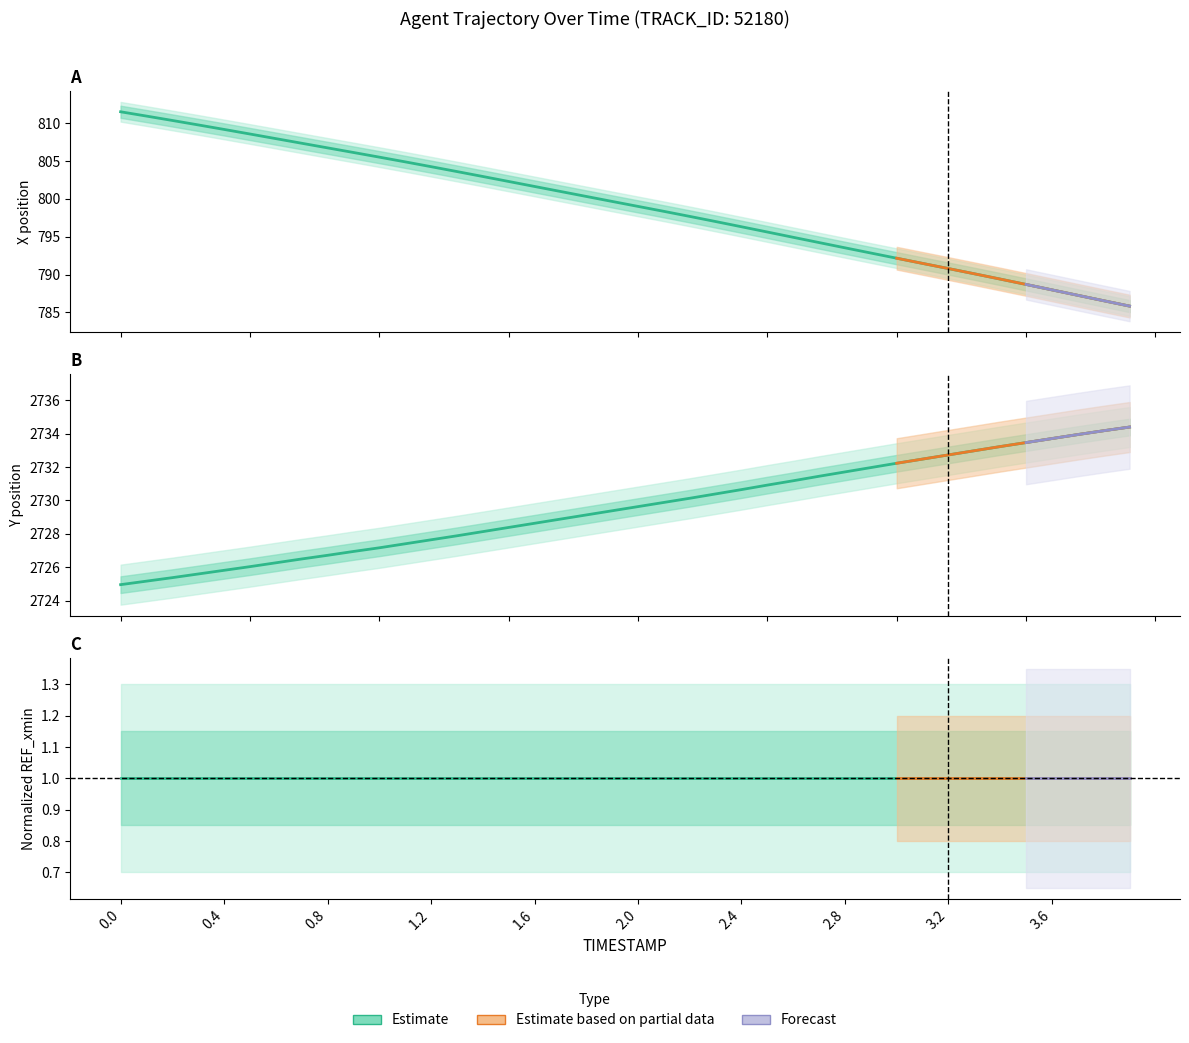

Which series has the largest range (max minus min)?

X